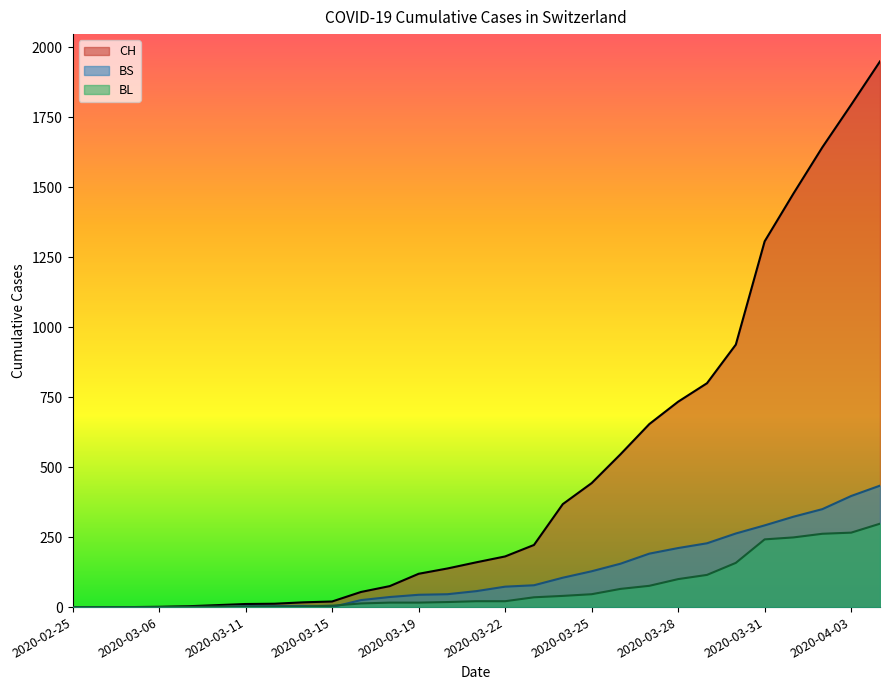

Is it true that BS equals 40 at 2020-03-17?

False